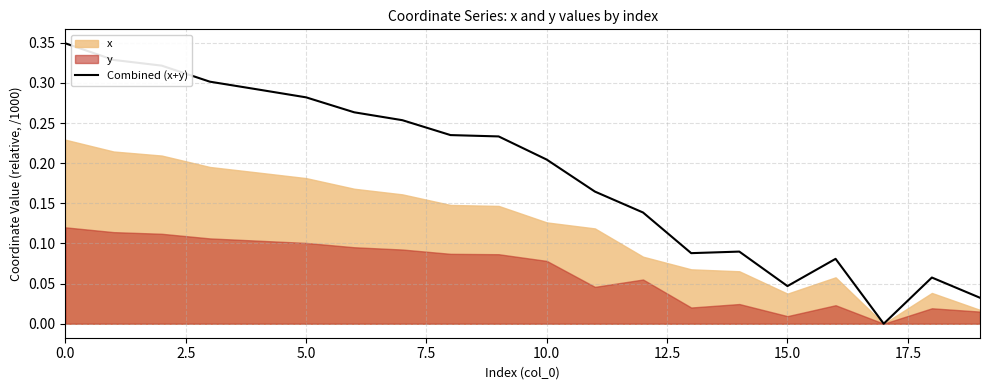

How many interior local peaks (higher than both neighbors) does the data have?

3